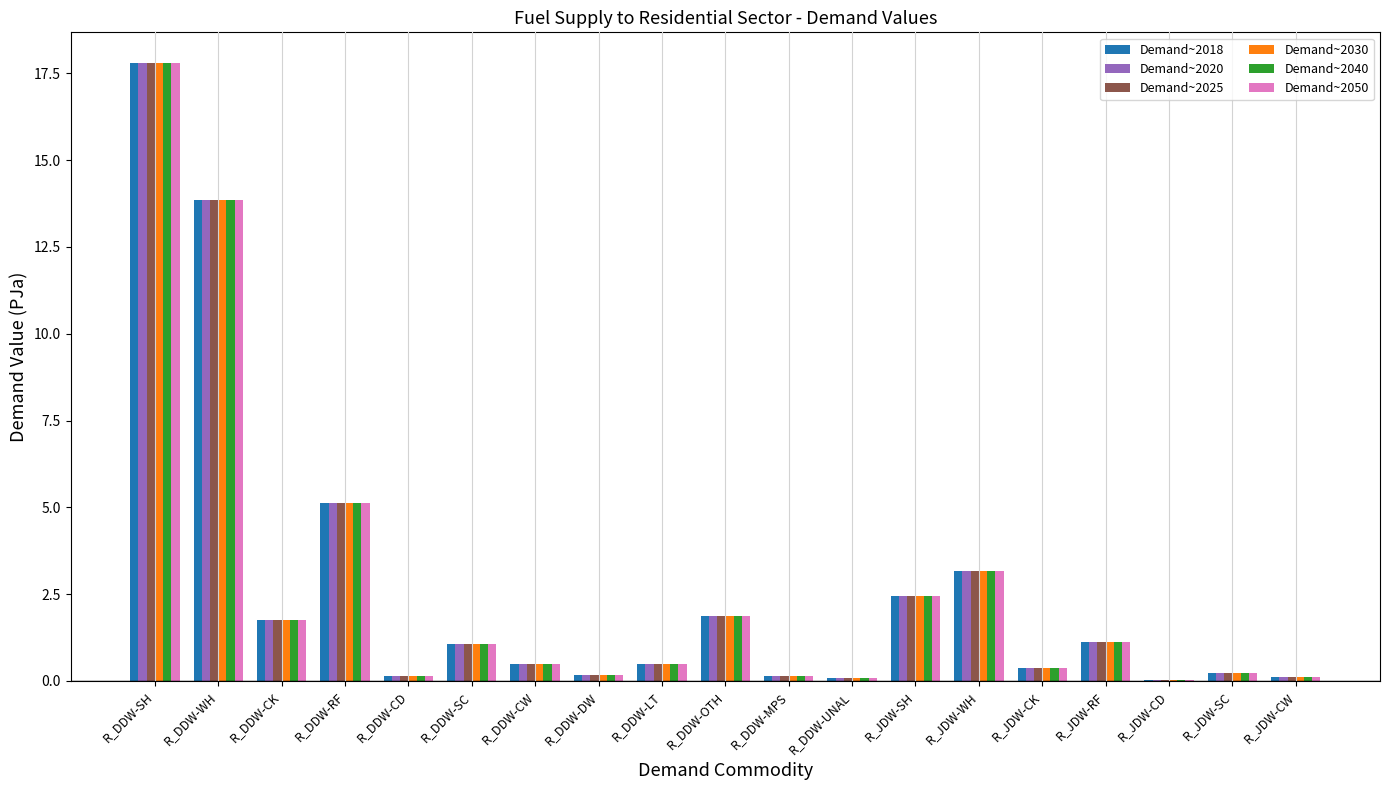

What is the maximum value shown in the chart?

17.8